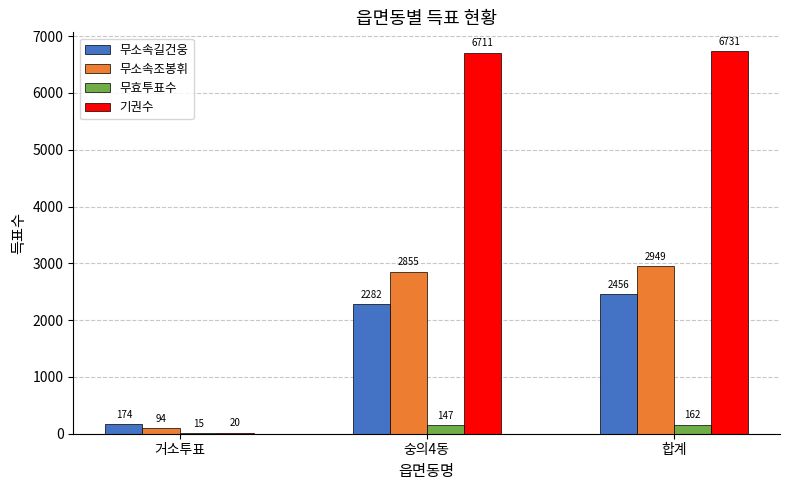

What is the sum of the 무효투표수 values at 합계 and 거소투표?

177